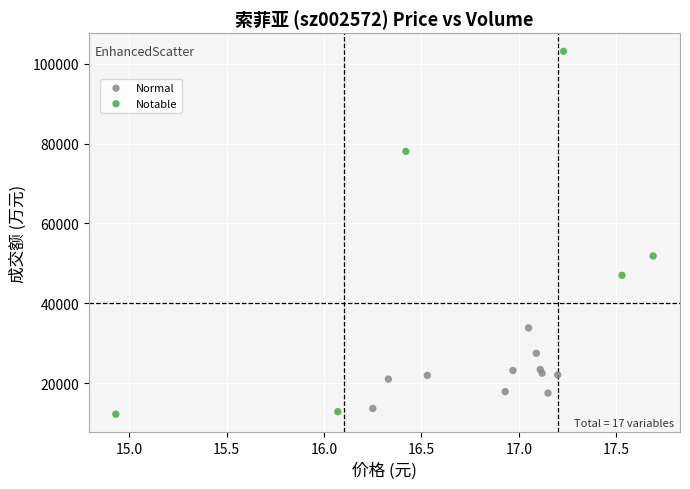

Which series contains the highest Y value?

Notable